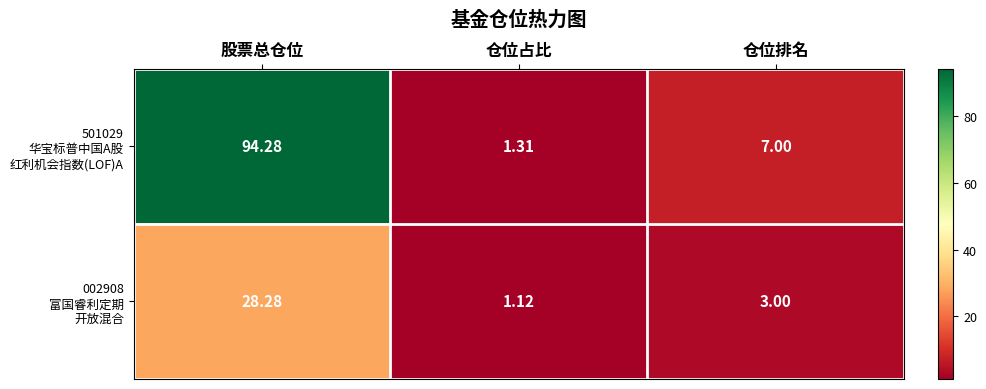

At which category is the sum across all series the highest?

股票总仓位